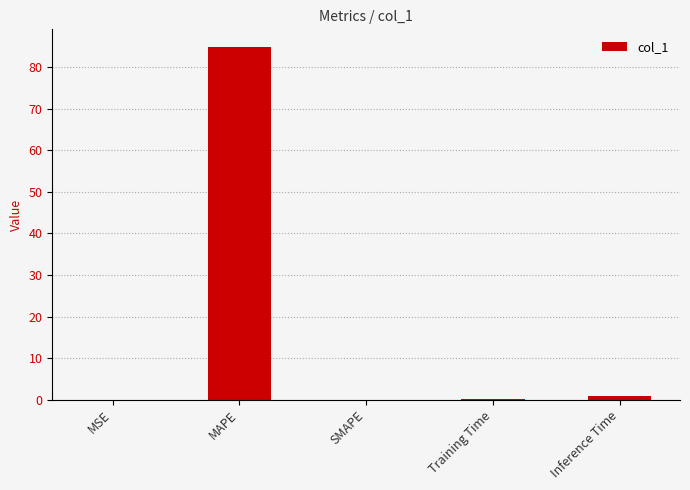

The value at MSE is 0.0. True or false?

True